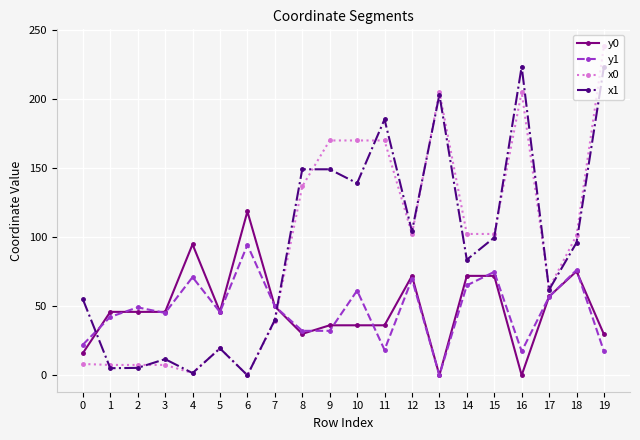

Which series changed the most between 6 and 8?

x1